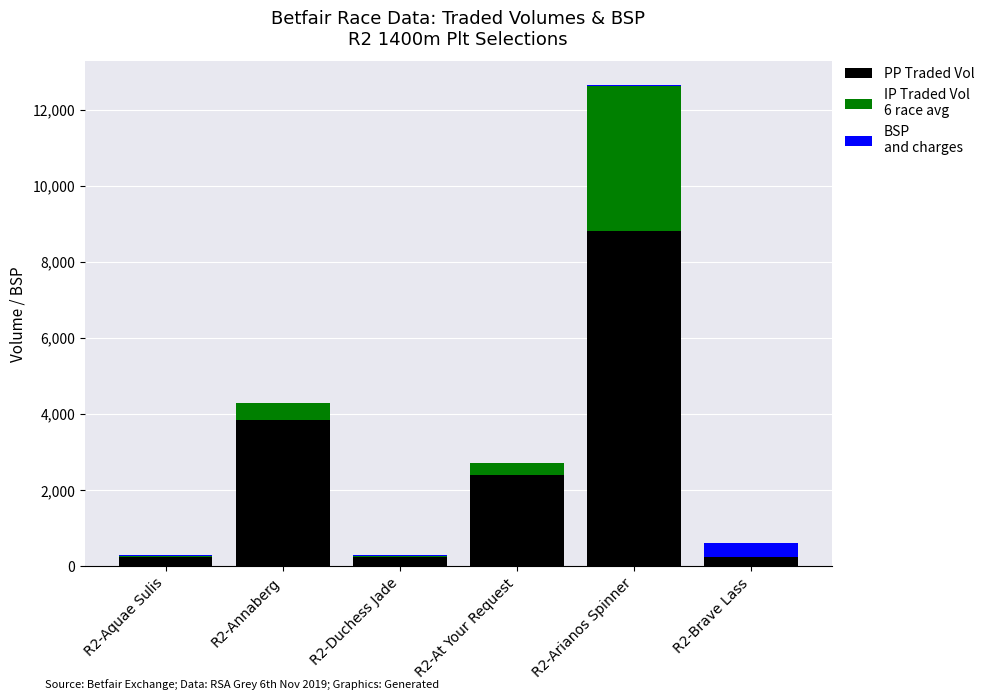

At which category is the sum across all series the highest?

R2-Arianos Spinner